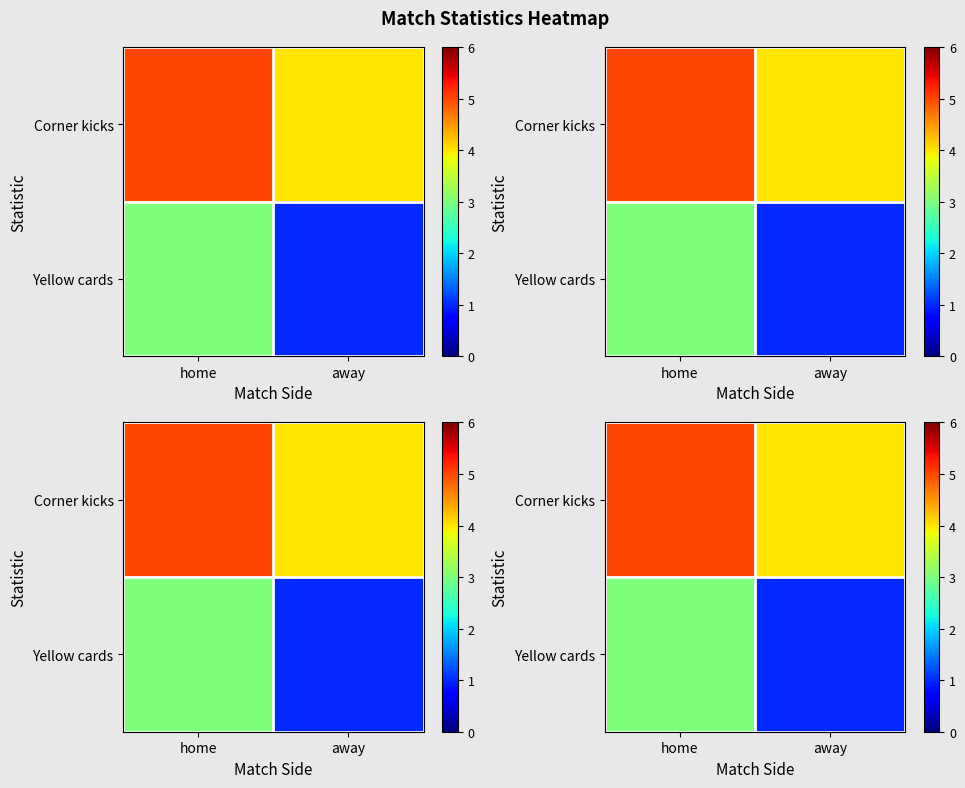

What is the difference between the highest and lowest values at home?

2